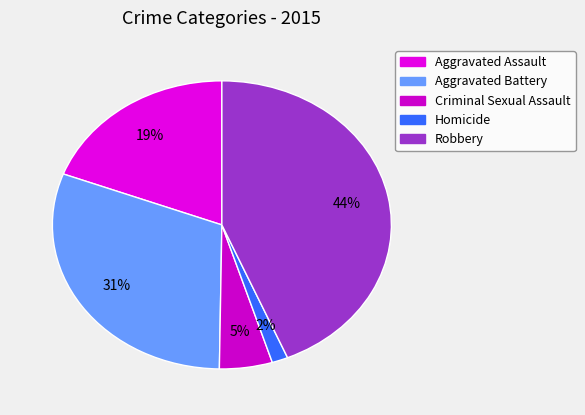

Approximately how many times larger is the value at Homicide compared to Criminal Sexual Assault?

0.3